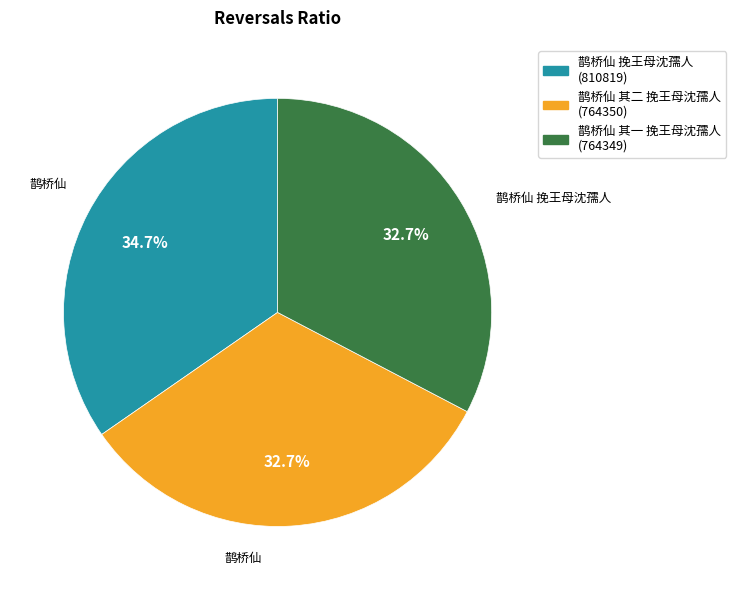

To the nearest percent, what portion does 鹊桥仙 其二 挽王母沈孺人 represent?

33%